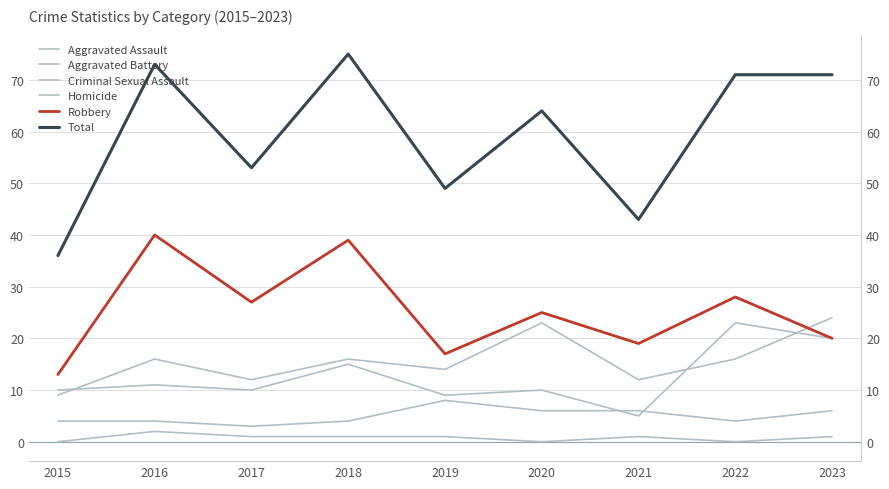

How many data points does each series have?

9